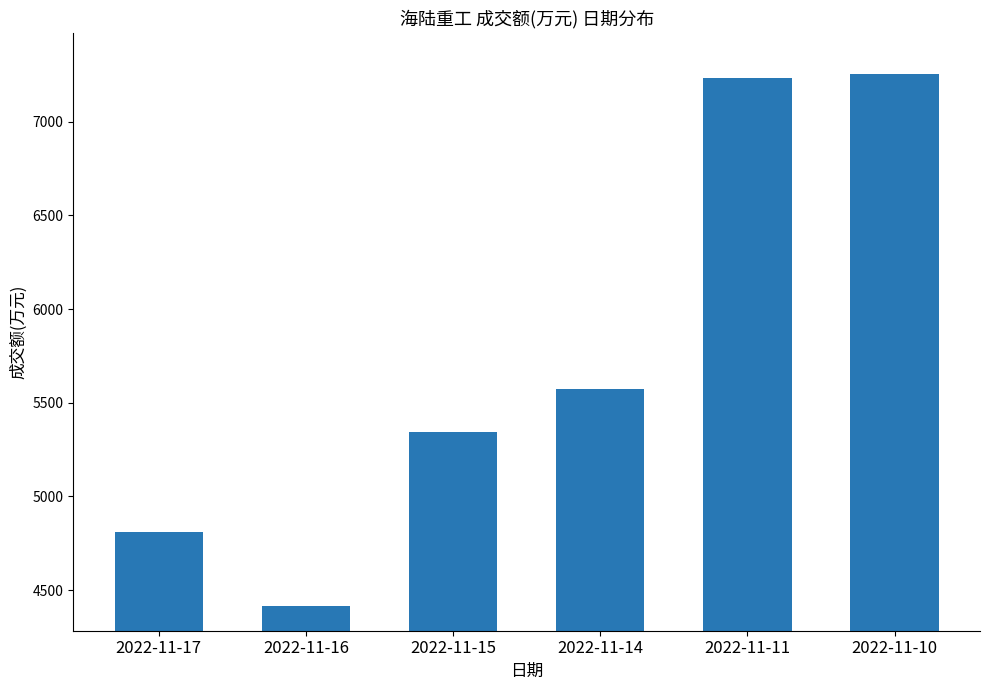

Reading left to right, extract all data points from this chart.

4811	4416	5346	5571	7233	7255